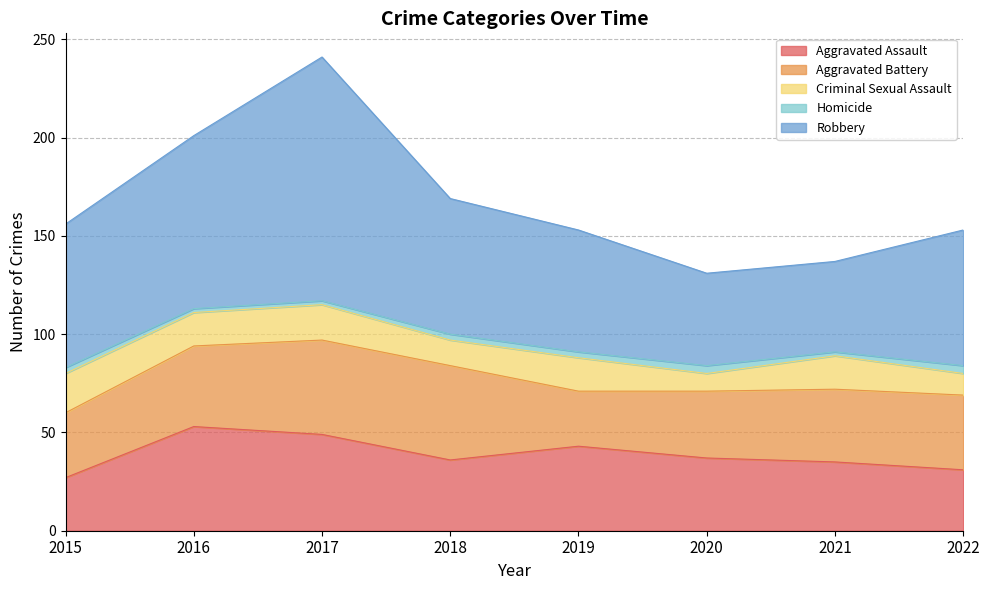

Reading left to right, extract all data points from this chart.

Aggravated Assault: 27	53	49	36	43	37	35	31
Aggravated Battery: 33	41	48	48	28	34	37	38
Criminal Sexual Assault: 20	17	18	13	17	9	17	11
Homicide: 3	2	2	3	3	4	2	4
Robbery: 73	88	124	69	62	47	46	69